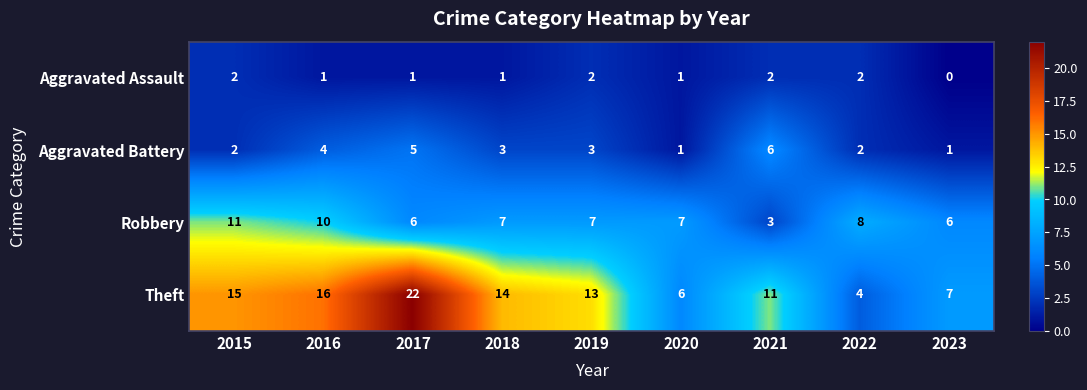

The value of Robbery at 2021 is 1. True or false?

False